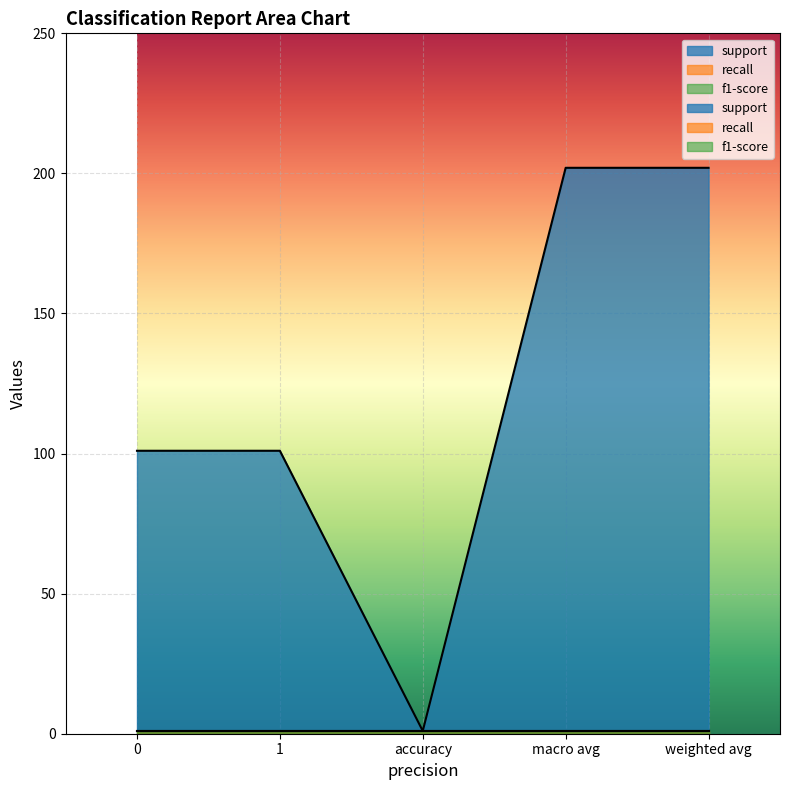

At which label does support reach its minimum?

accuracy